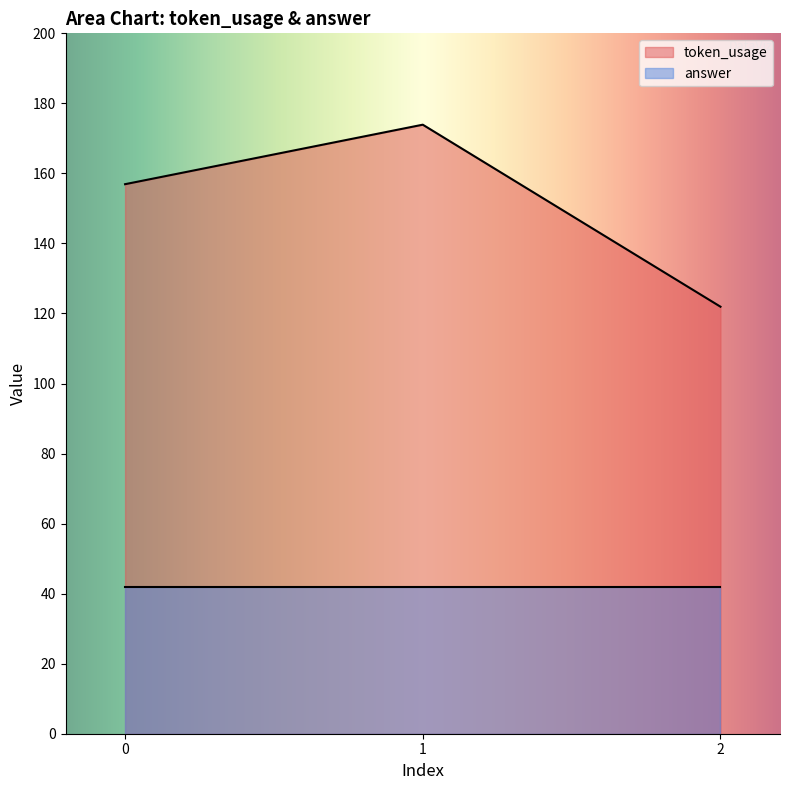

How many values are between 122 and 174?

3